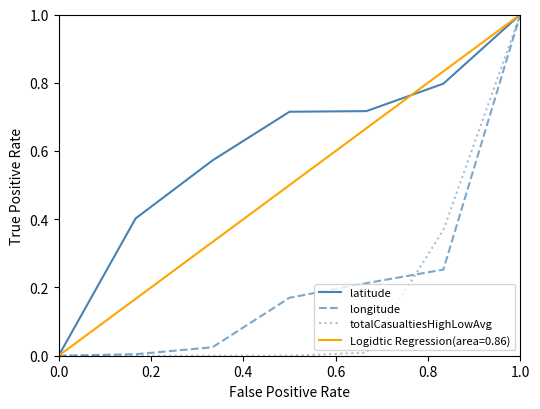

The value of latitude at 1.0 is 1.0. True or false?

True